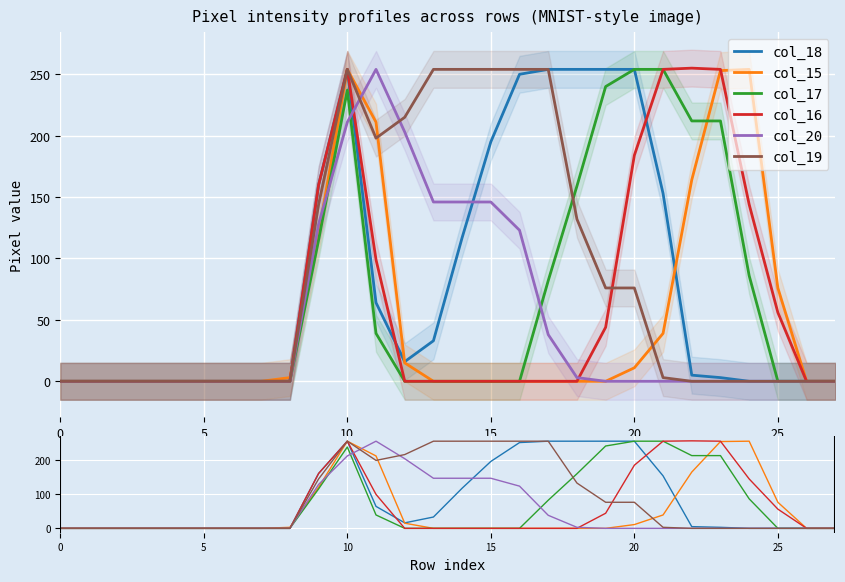

True or false: col_17 has a value of 115 at 9.

True